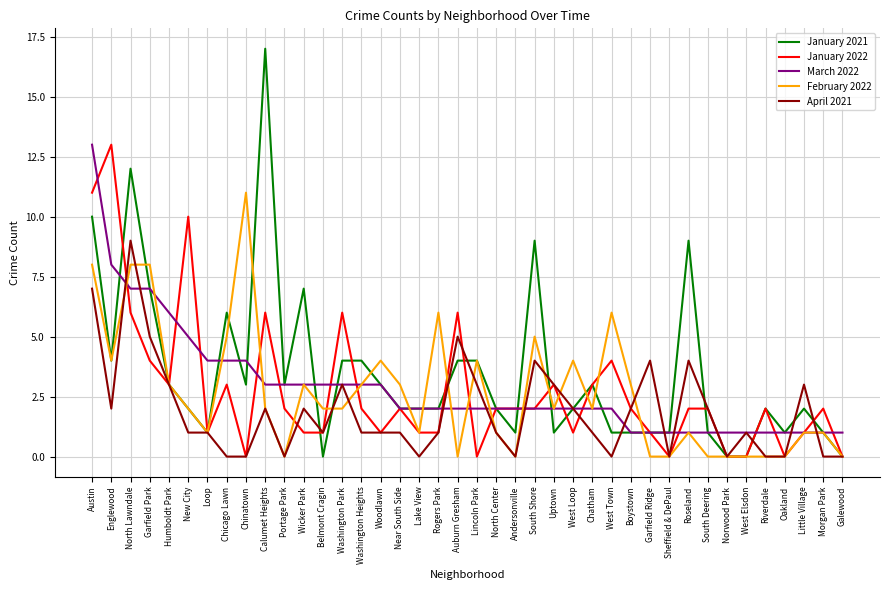

What is the maximum value shown in the chart?

17